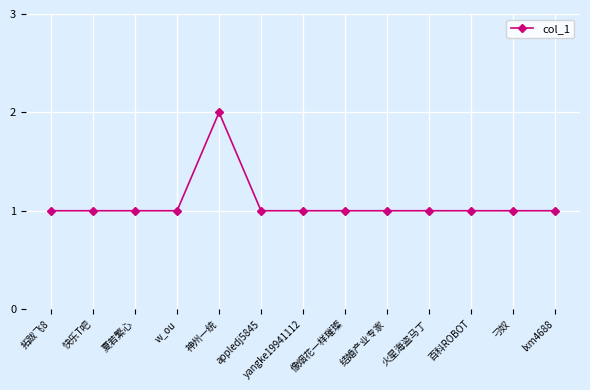

Between 结婚产业专家 and 神州一统, which is larger?

神州一统